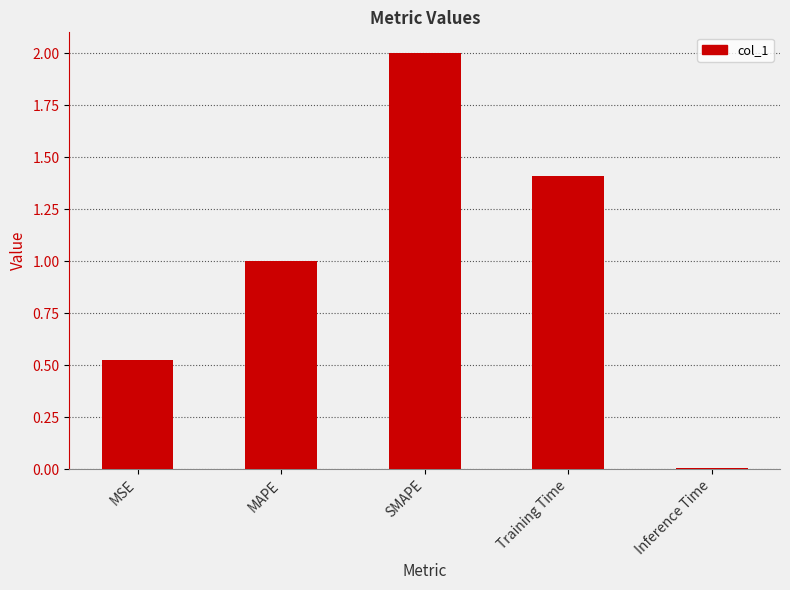

List the labels in order of value, smallest first.

Inference Time, MSE, MAPE, Training Time, SMAPE